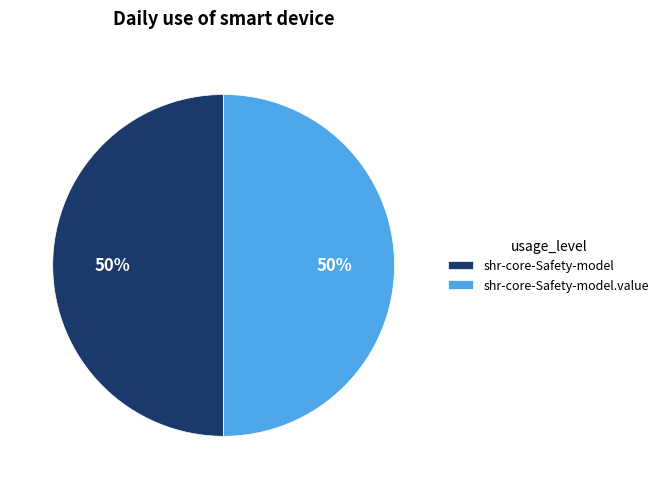

Is it true that shr-core-Safety-model is 50% of the pie?

True